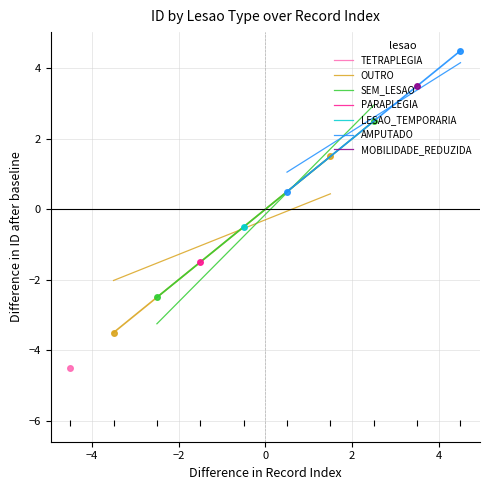

What is the value of the SEM_LESAO point at the 1st from the left?

-3.2